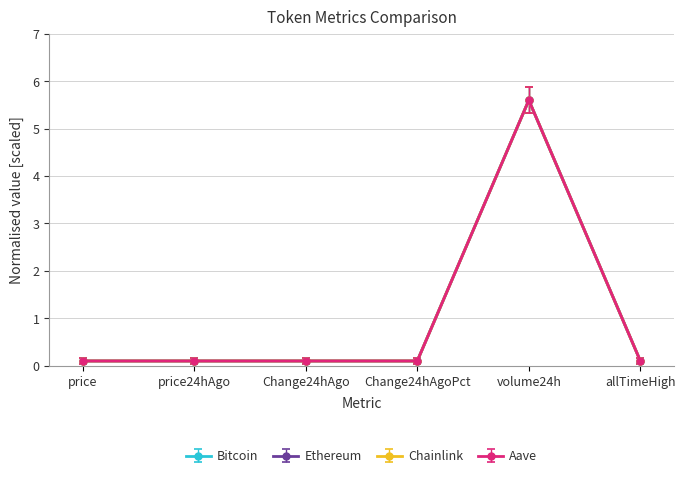

Rank the categories by Bitcoin value from highest to lowest.

volume24h, allTimeHigh, price, price24hAgo, Change24hAgo, Change24hAgoPct